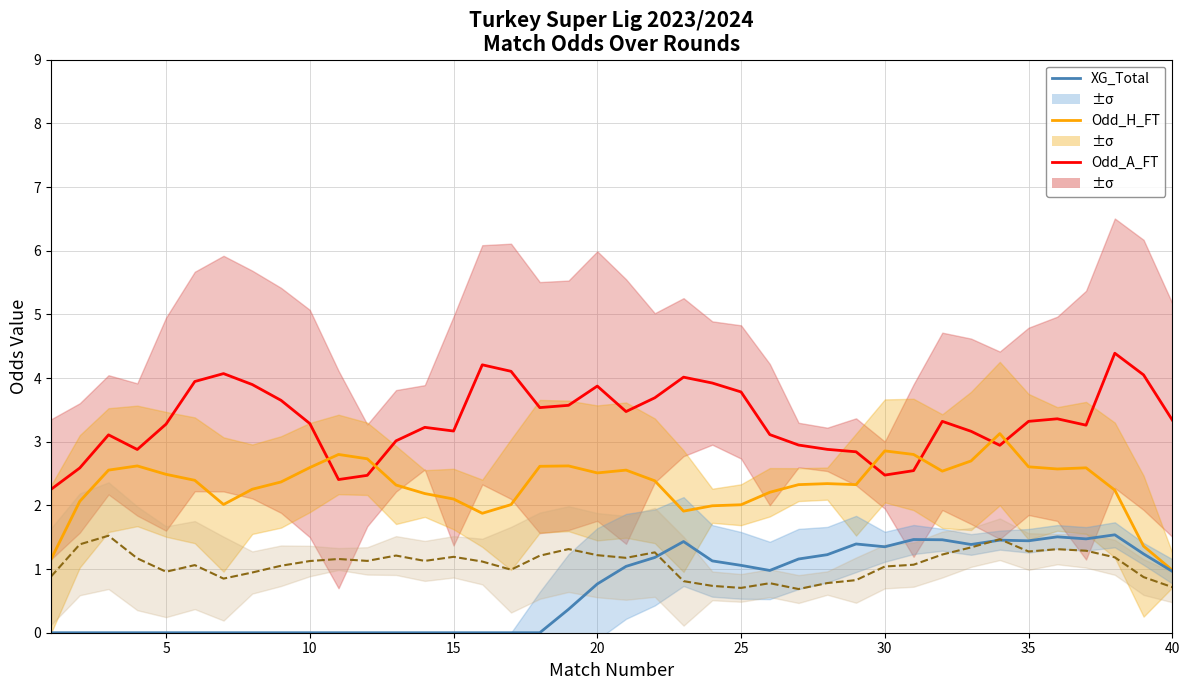

What is the lowest value of the Odd_H_FT series?

1.0